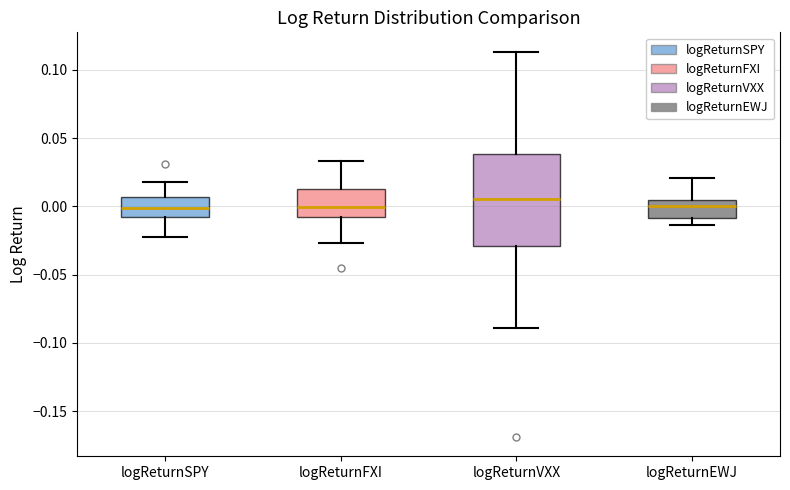

Where is the lower edge of the box for logReturnFXI on the y-axis? The values are not printed on the chart, so give them approximately, as read against the axis.

-0.010